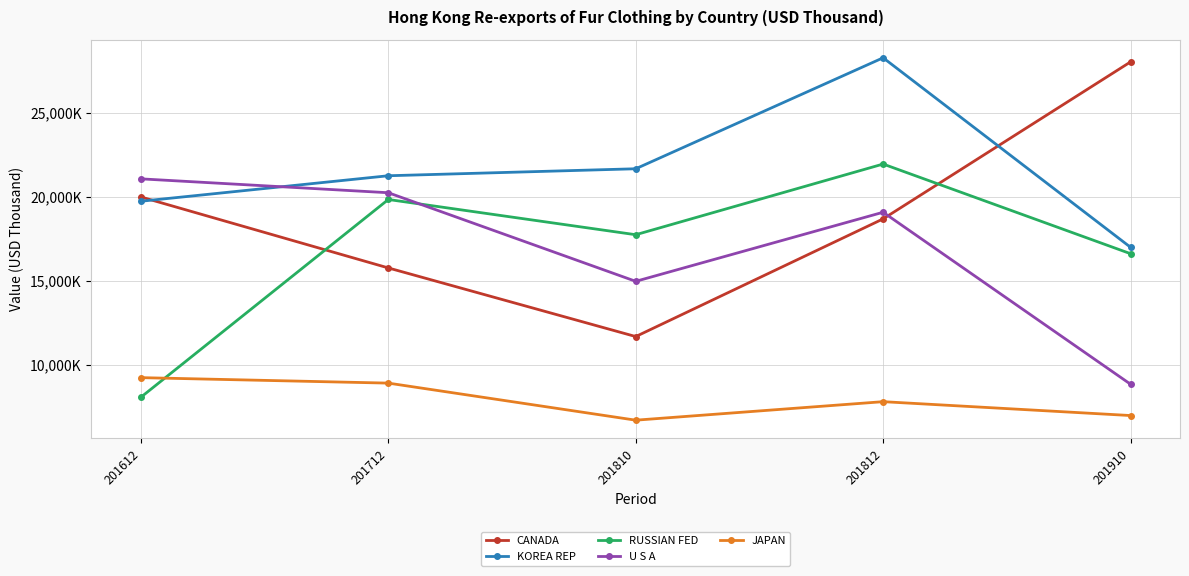

Count the number of categories in the chart.

5